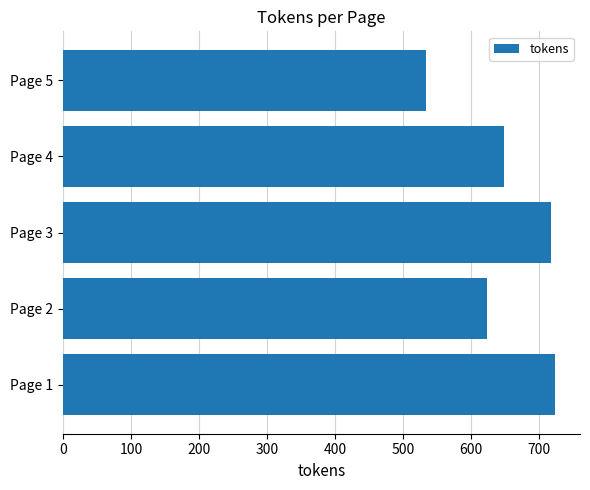

How many values are below 648?

2